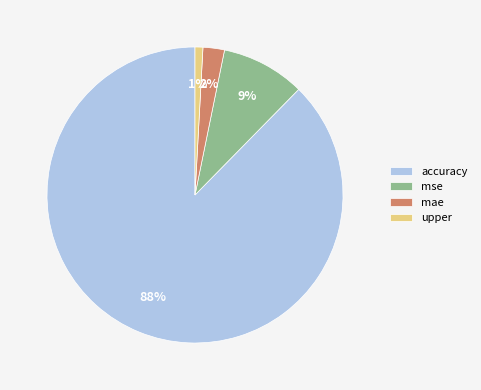

Is the sum of upper and mse greater than half?

No